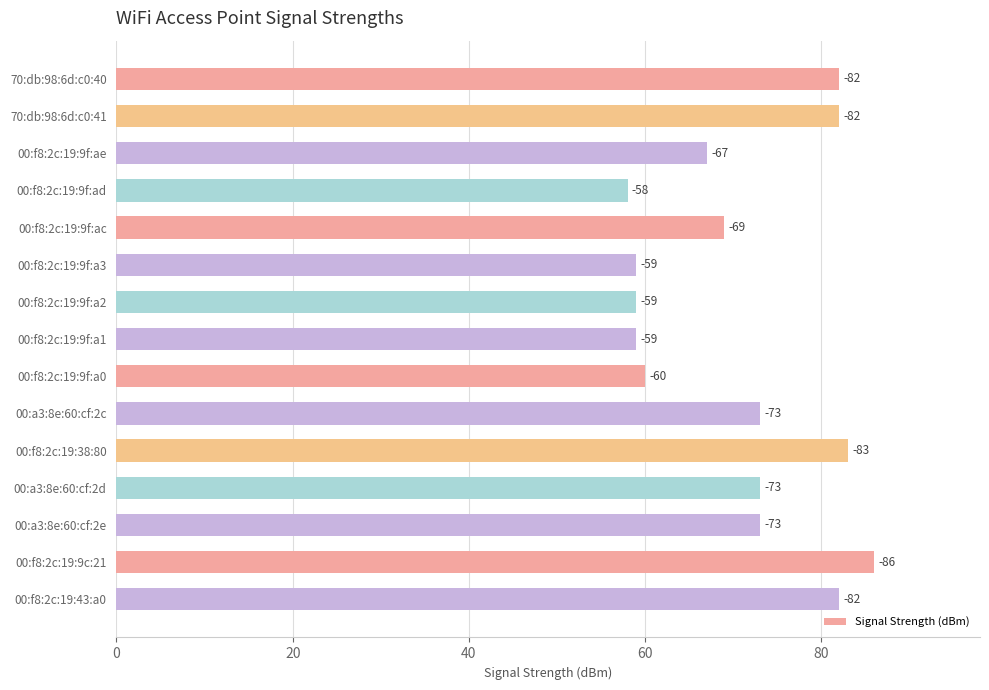

How many bars are there in total?

15